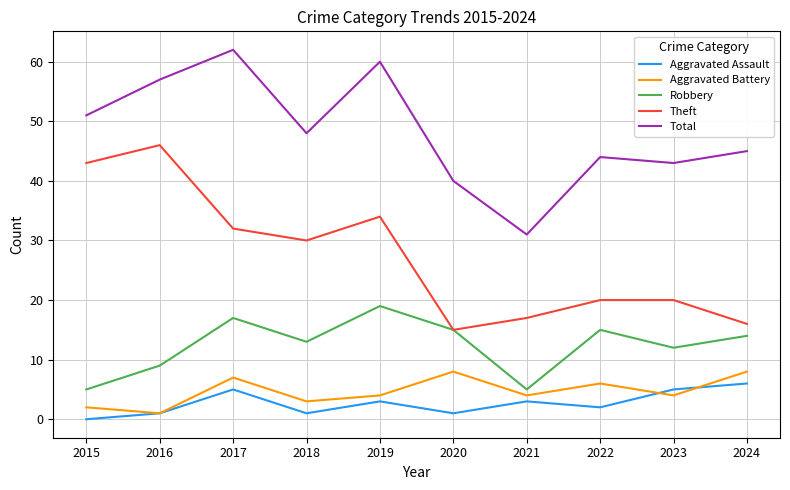

At how many categories does at least one series exceed 17?

10